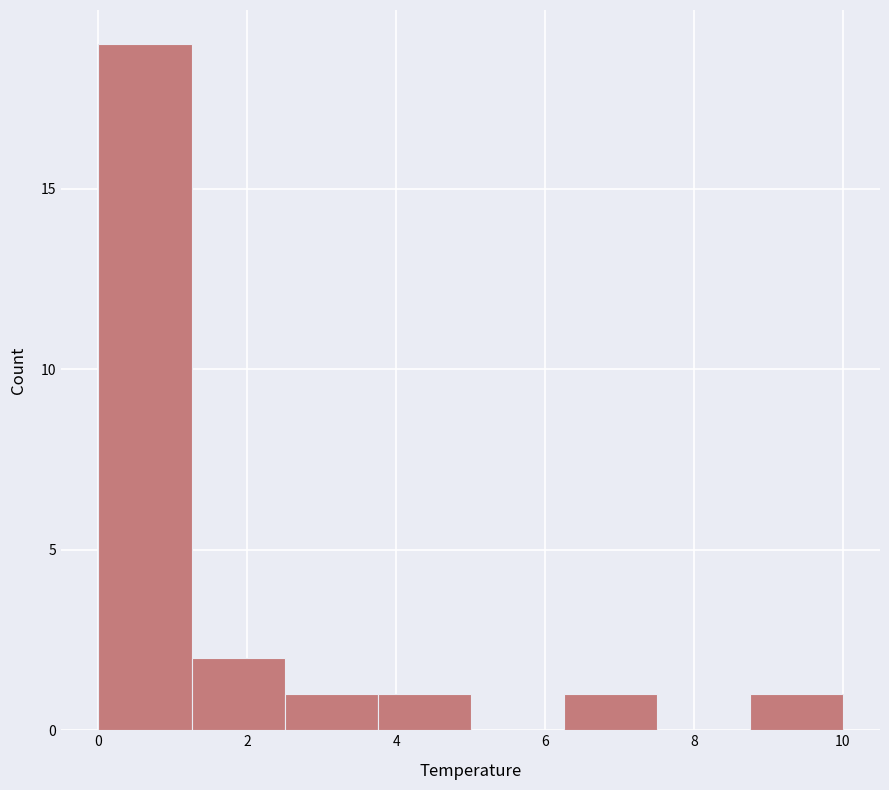

Reading left to right, transcribe this chart: for each bar, give the range it covers on the x-axis and its height. Neither the bar edges nor the heights are printed on the chart, so give them approximately, as read against the axes.

0.0 to 1.2: 19
1.2 to 2.6: 2
2.6 to 3.8: 1
3.8 to 5.0: 1
5.0 to 6.2: 0
6.2 to 7.6: 1
7.6 to 8.8: 0
8.8 to 10.0: 1